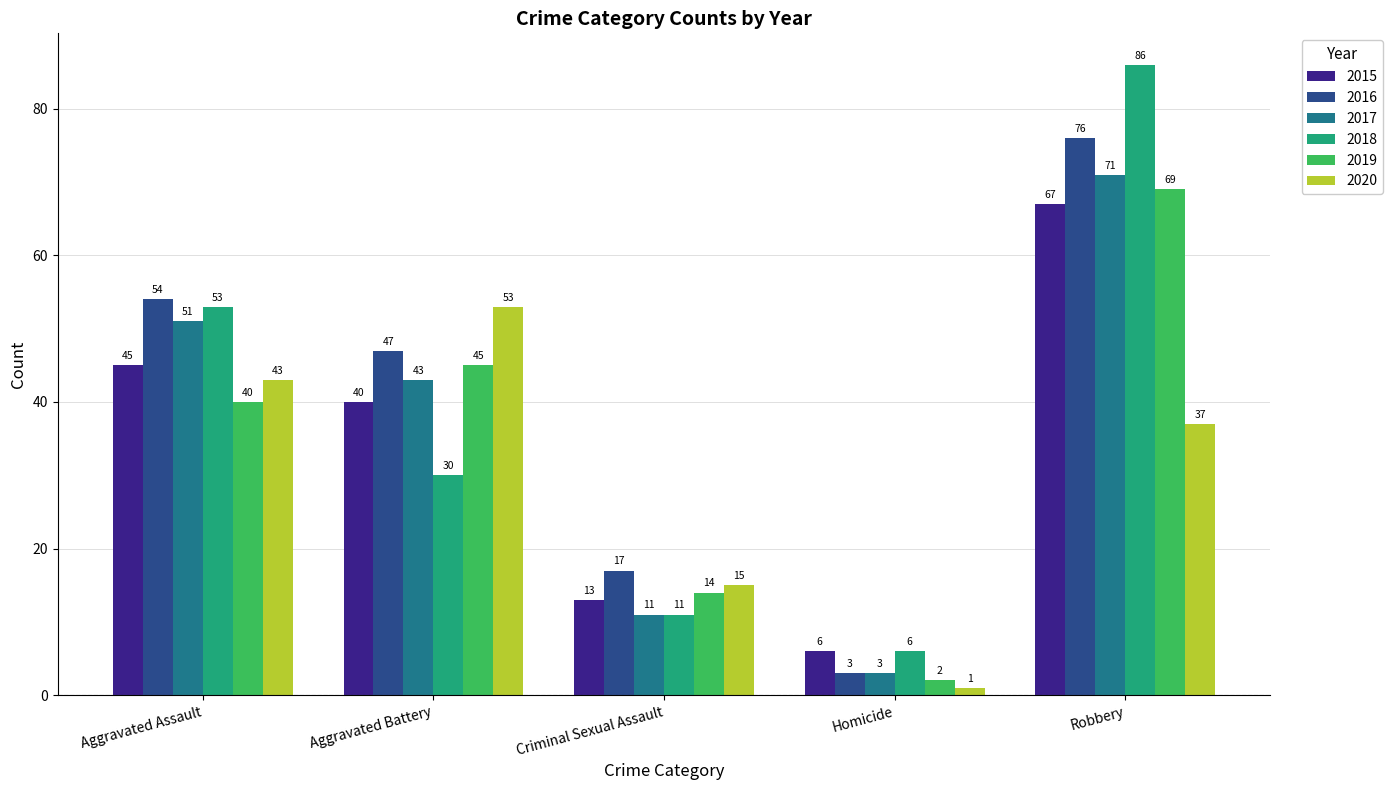

Which label corresponds to the smallest value in the chart?

Homicide